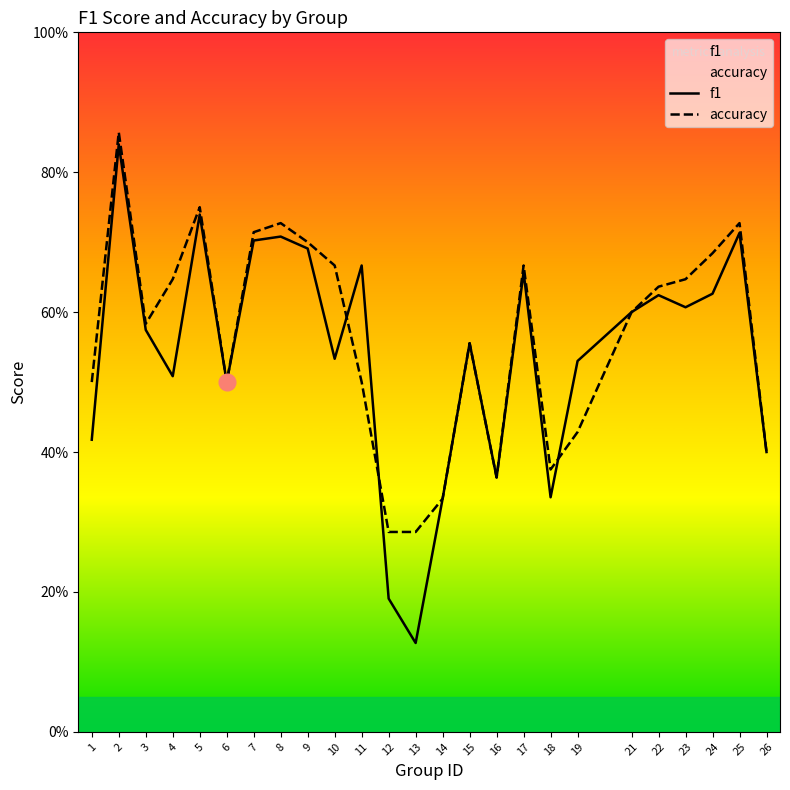

What is the maximum value shown in the chart?

0.9